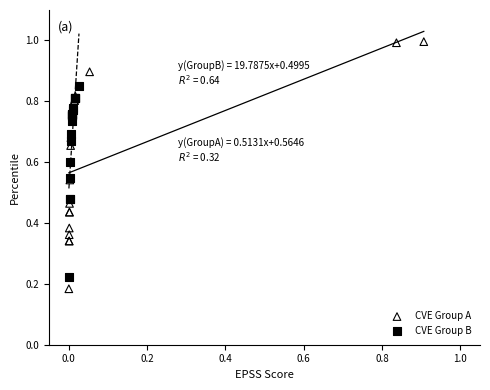

Which series has the widest spread of Y values?

CVE Group A